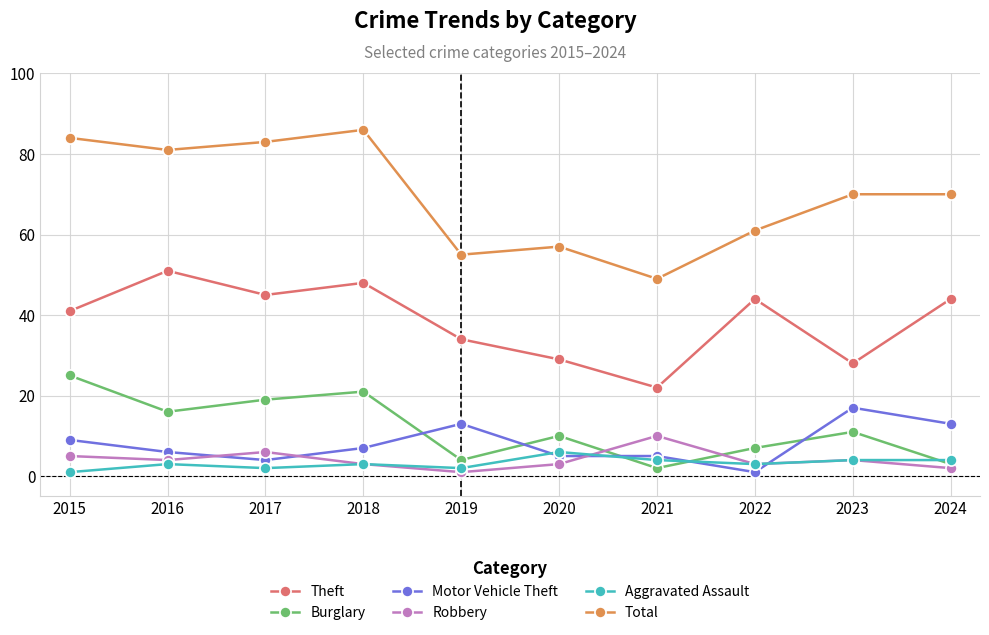

True or false: Motor Vehicle Theft has a value of 13 at 2019.

True